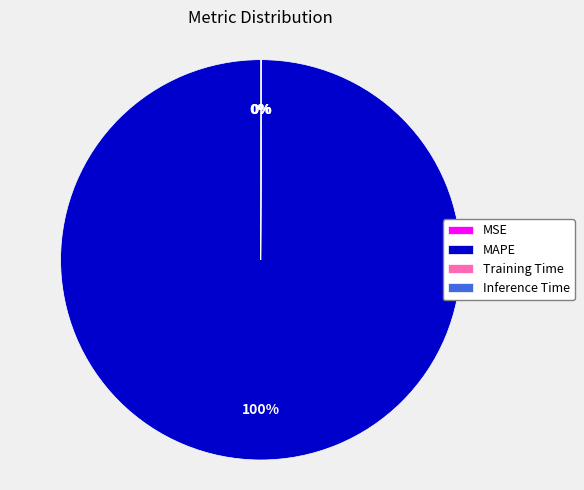

Does any single category account for the majority?

Yes